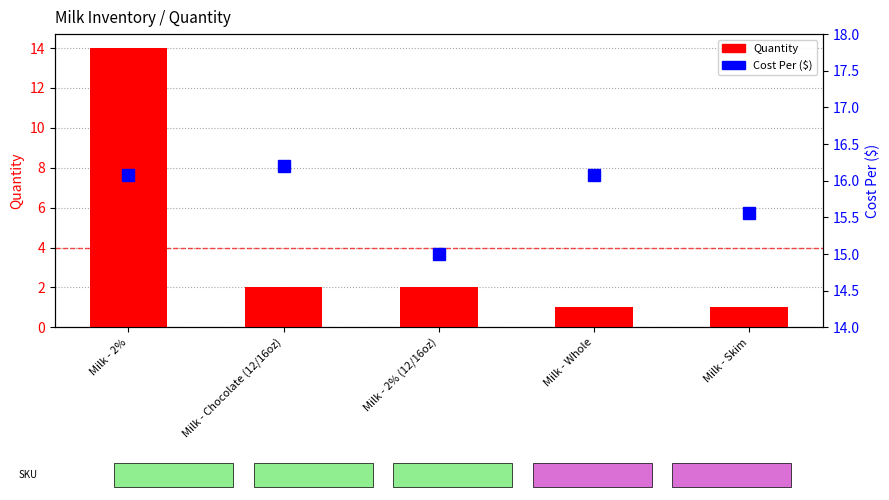

At which label does Quantity first exceed 2?

Milk - 2%